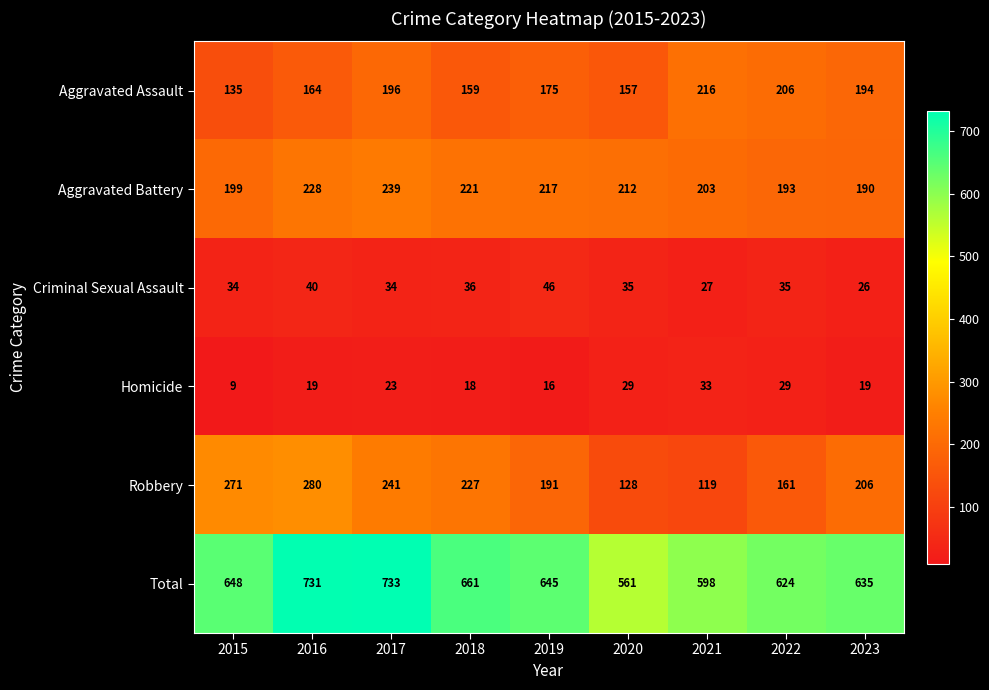

At which category is the sum across all series the highest?

2017